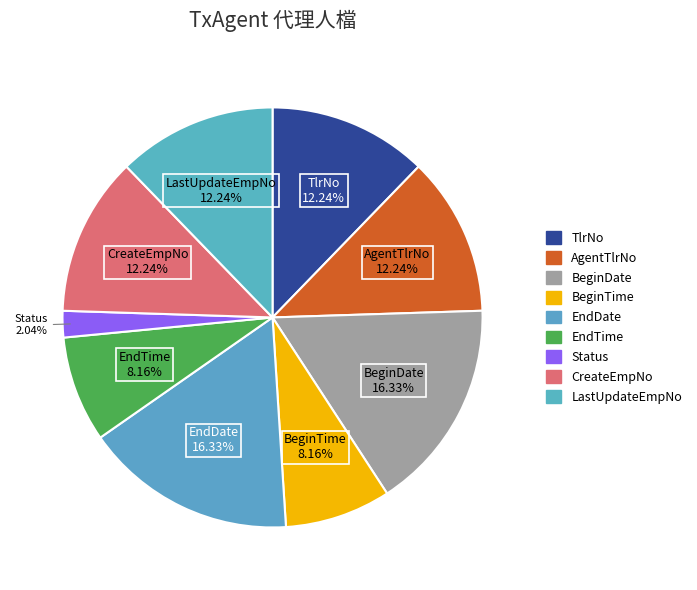

How many segments does this pie chart have?

9